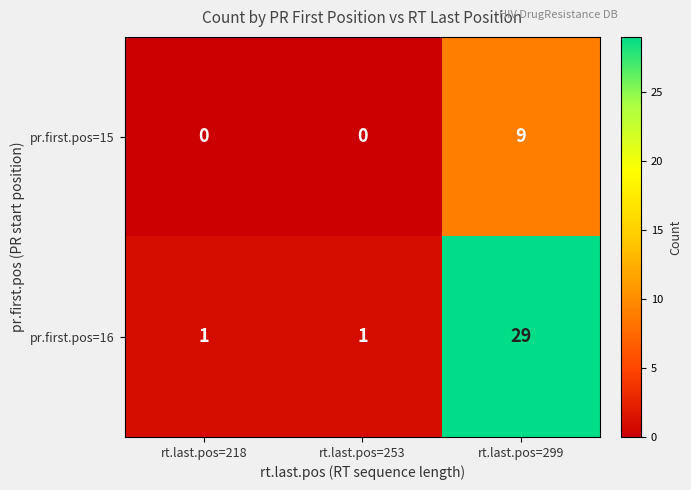

What is the total value across all series at rt.last.pos=299?

38